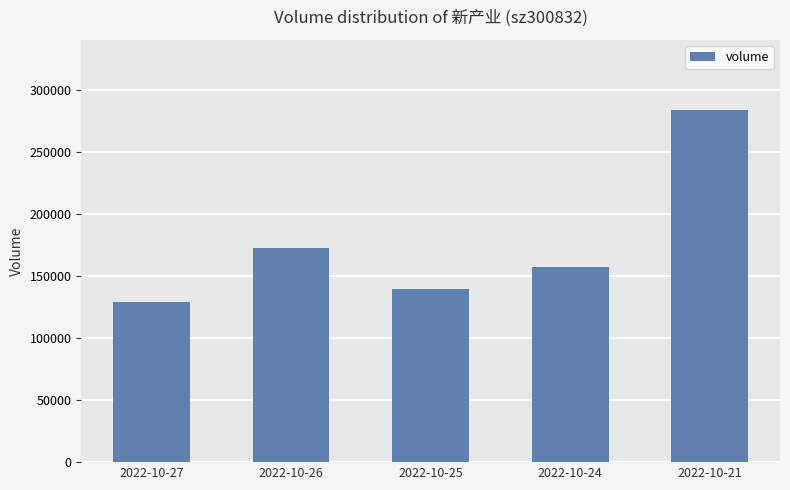

What is the change in value from 2022-10-24 to 2022-10-21?

+126080